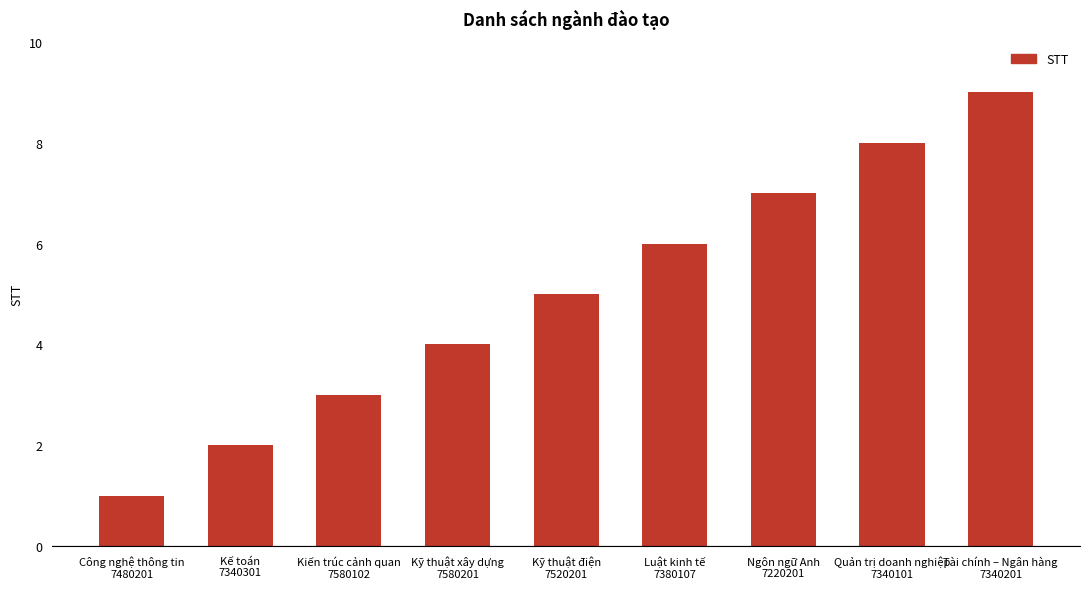

What is the average value?

5